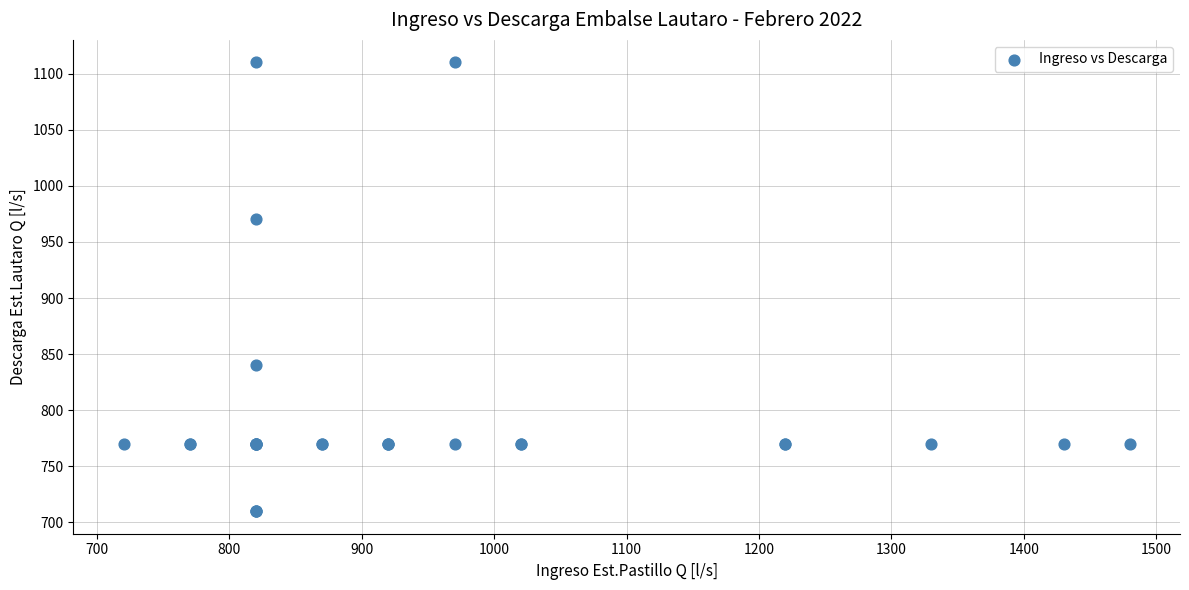

What Y value in the scatter plot is closest to 910?

970